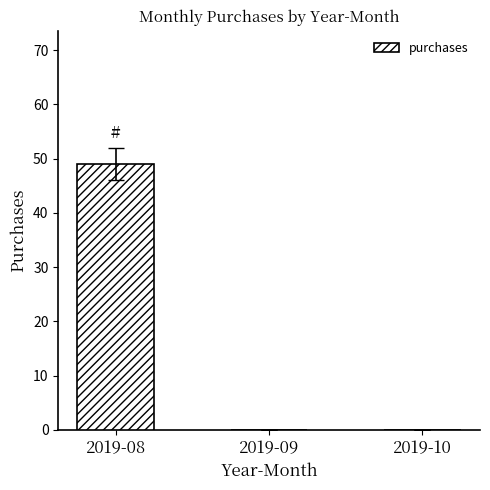

Reading left to right, extract all data points from this chart.

2019-08=49	2019-09=0	2019-10=0